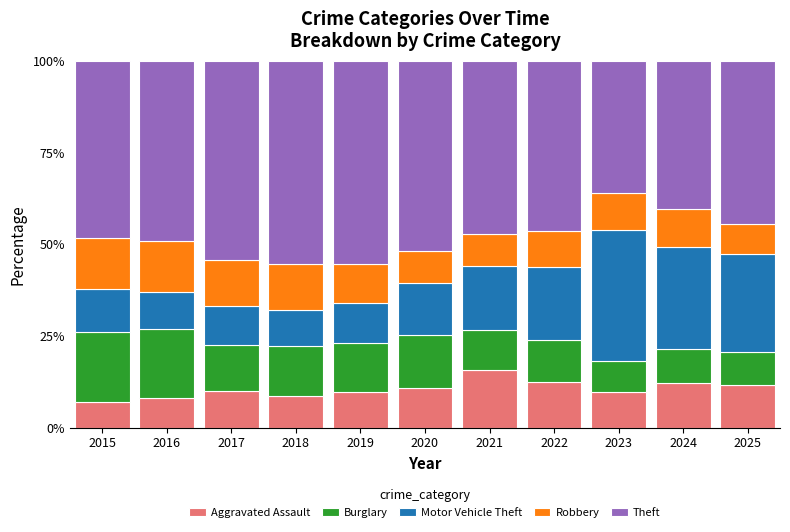

What is the total value across all series at 2017?

100.0